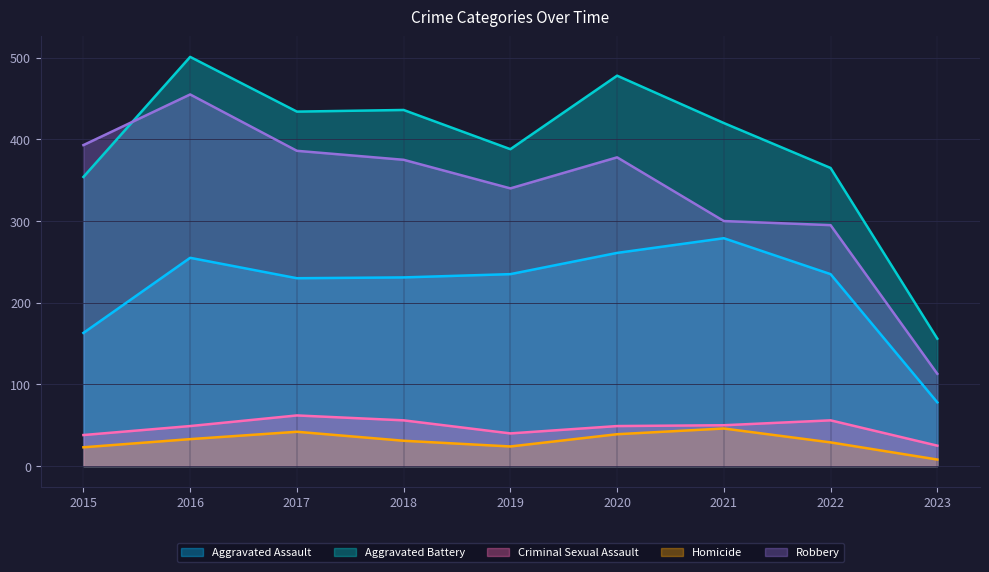

At which category is the sum across all series the highest?

2016